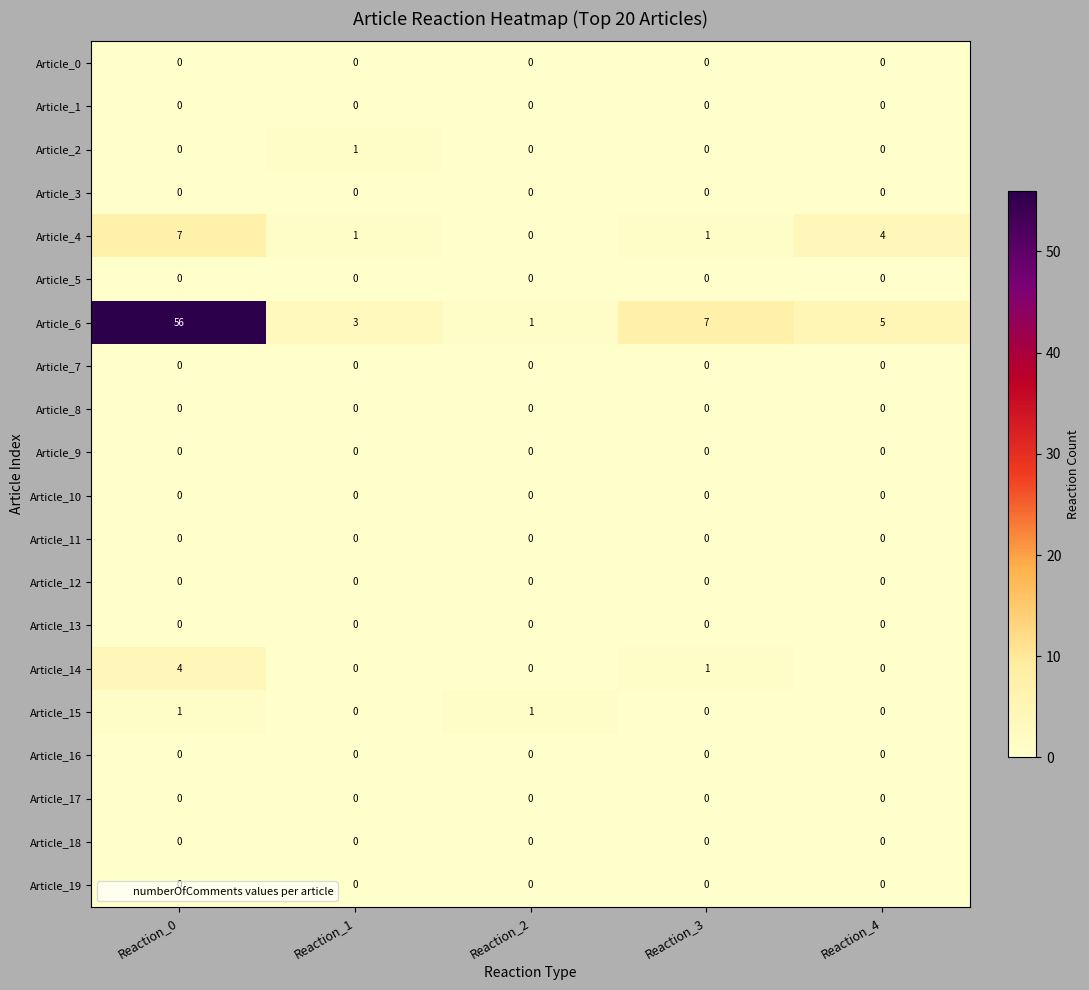

At which category is the sum across all series the highest?

Reaction_0